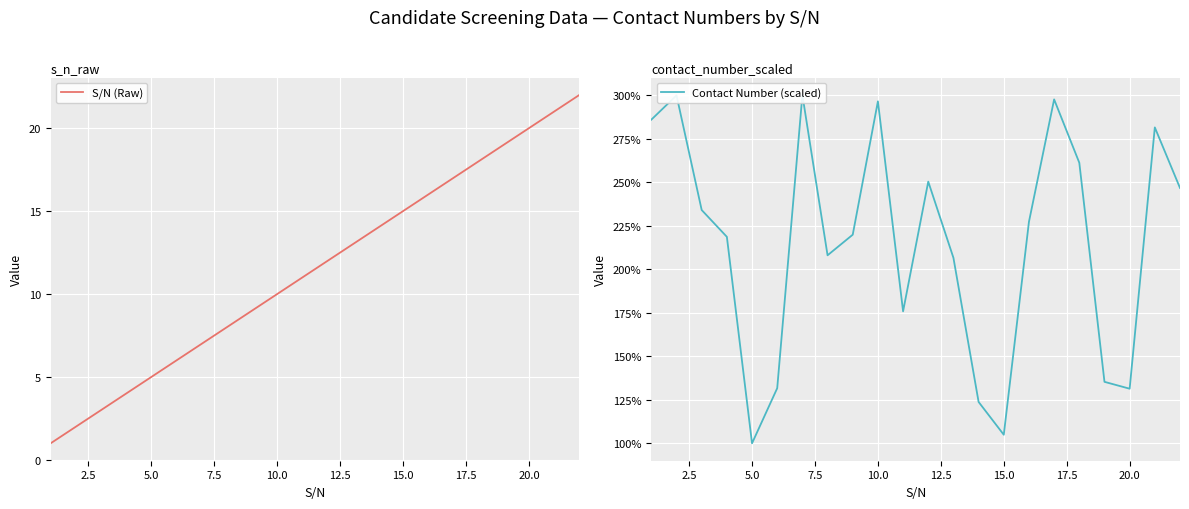

Which series has the largest total across all categories?

Contact Number (scaled)